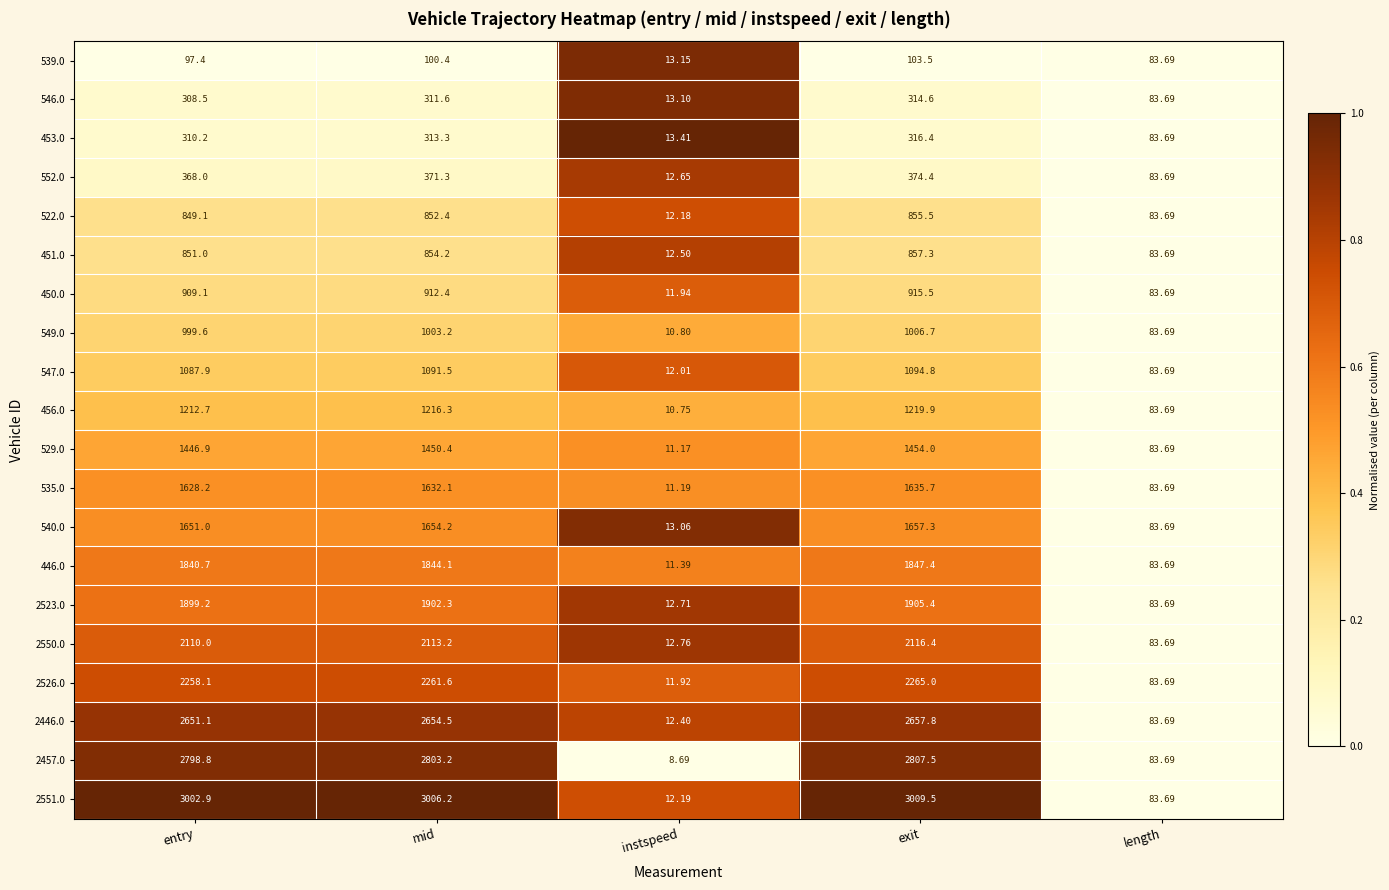

Which series changed the most between mid and exit?

2457.0